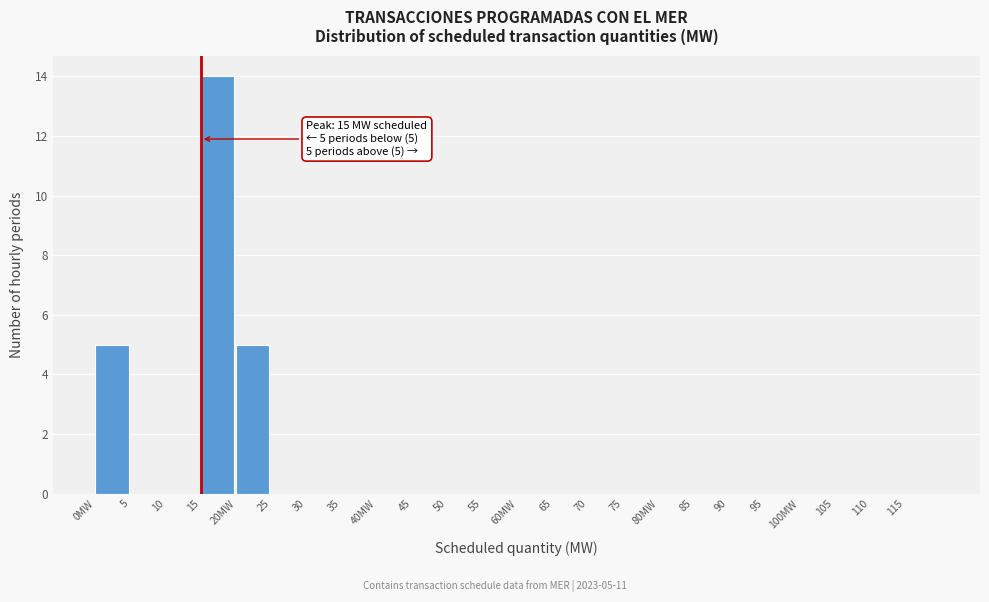

Reading right to left, list all the values displayed in this chart.

115=0	110=0	105=0	100MW=0	95=0	90=0	85=0	80MW=0	75=0	70=0	65=0	60MW=0	55=0	50=0	45=0	40MW=0	35=0	30=0	25=0	20MW=5	15=14	10=0	5=0	0MW=5